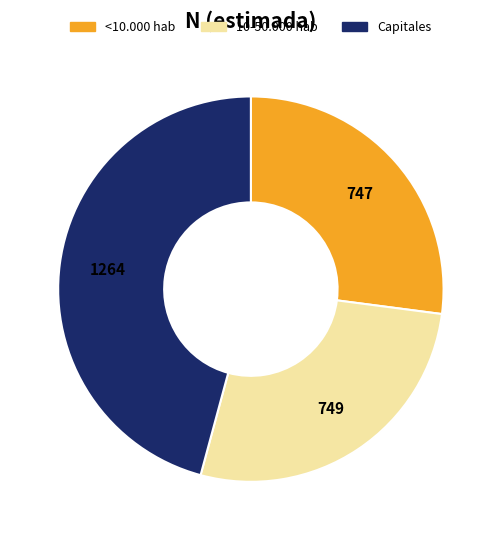

Does any single category account for the majority?

No